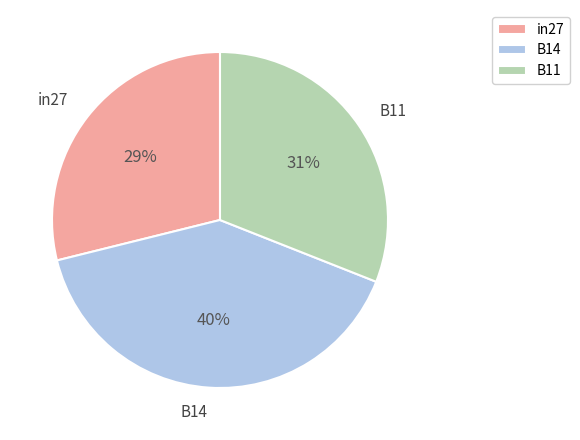

To the nearest percent, what percentage of the pie is B14?

40%